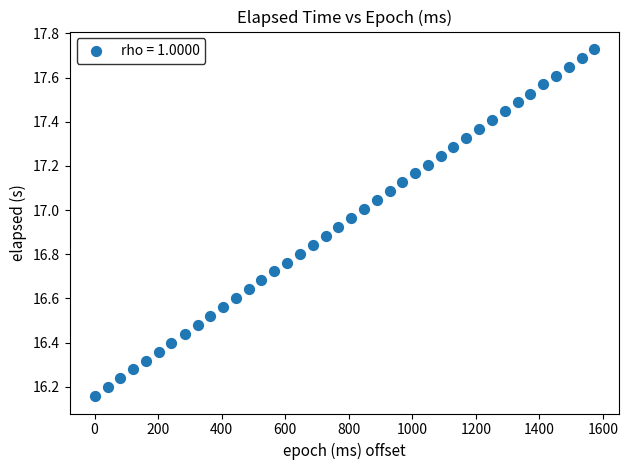

What is the range of Y values (max minus min)?

1.6